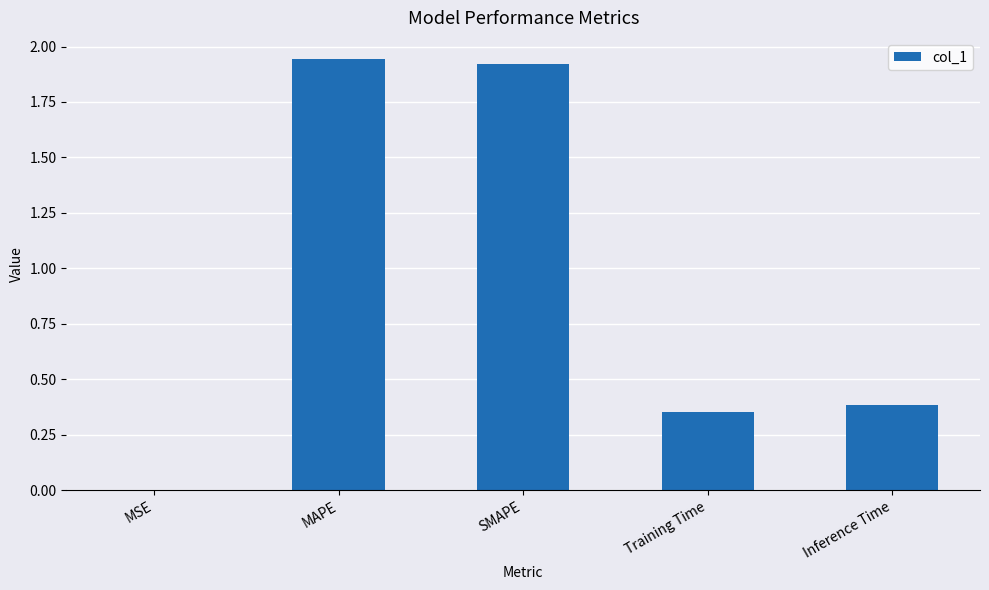

Is it true that the value at MSE is 0.0?

True